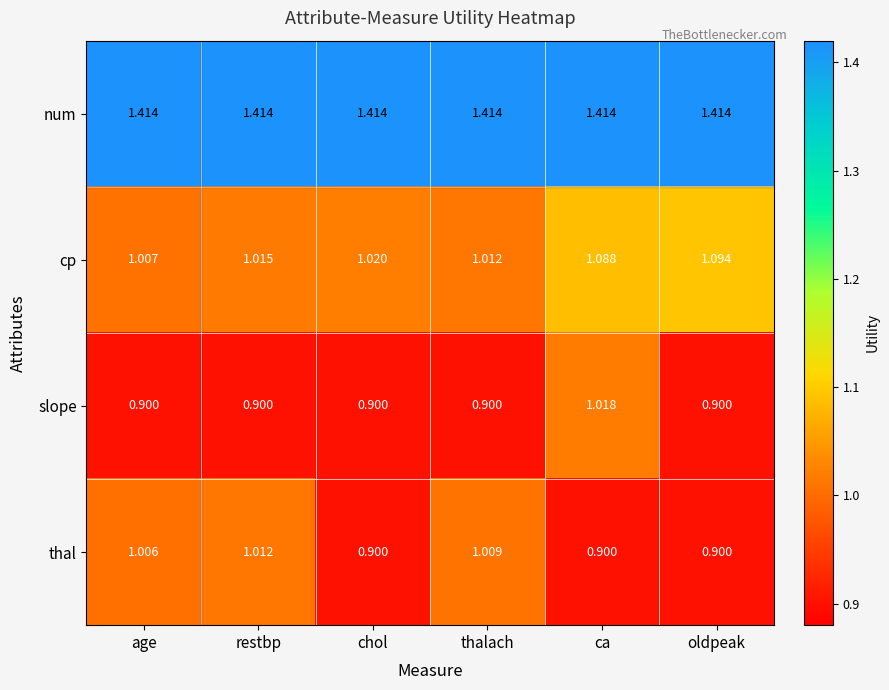

Which series has the widest spread of values?

slope